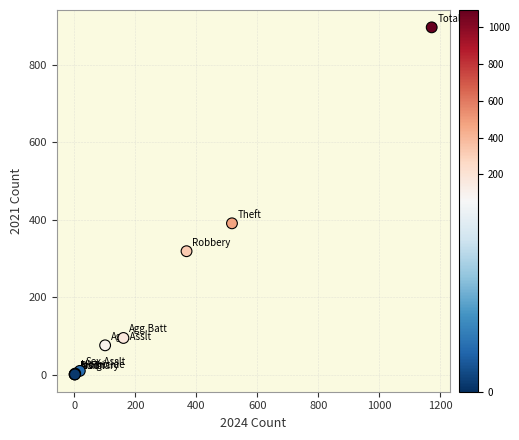

What Y value in the scatter plot is closest to 449?

391